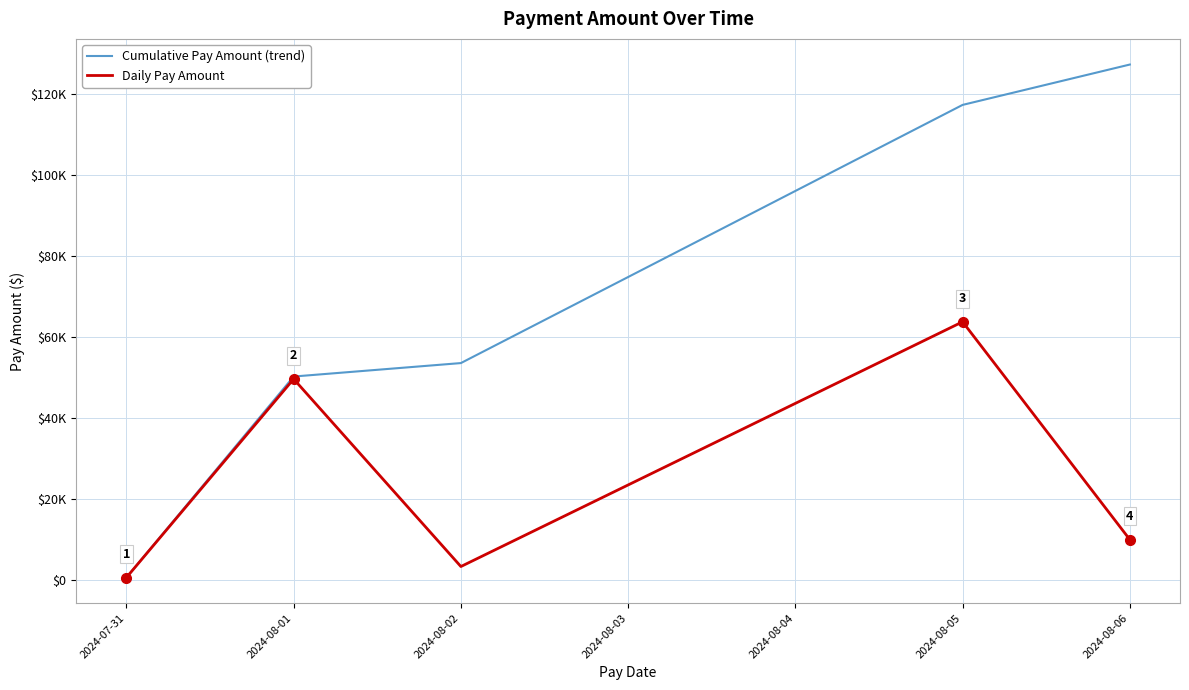

In Daily Pay Amount, how many points are lower than both neighbors (excluding endpoints)?

1